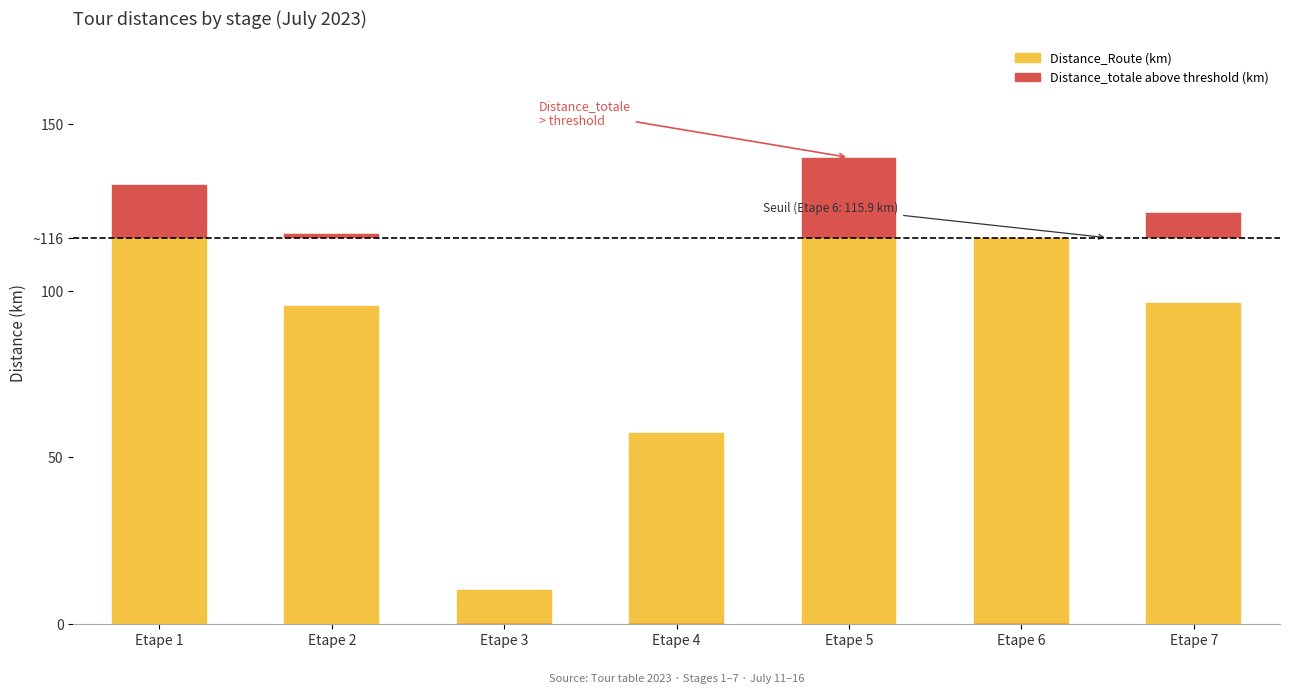

Between Etape 5 and Etape 6, which series saw the biggest shift?

Distance_totale (above threshold)